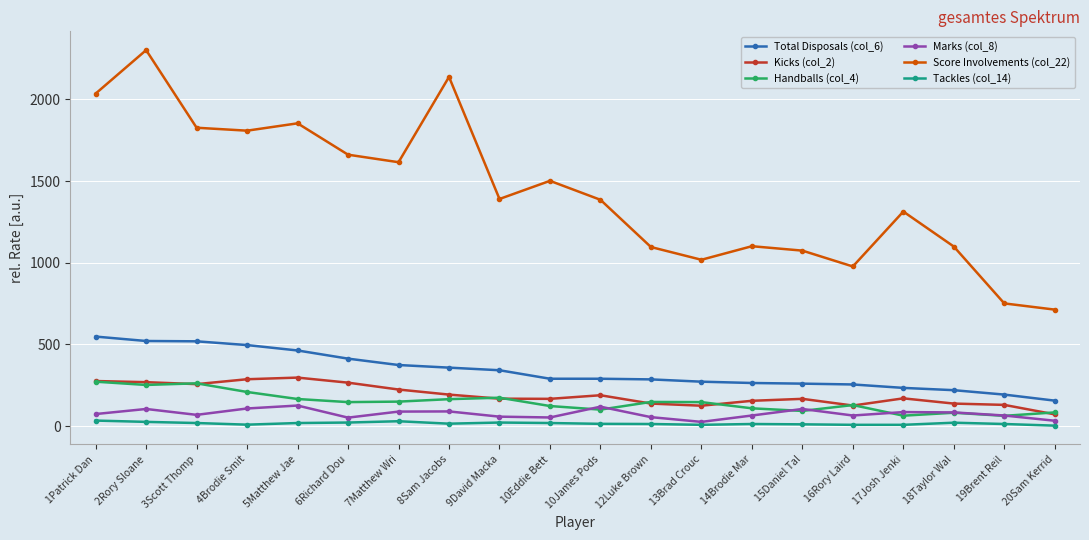

What is the value of the Handballs (col_4) point at the 15th from the left?

93